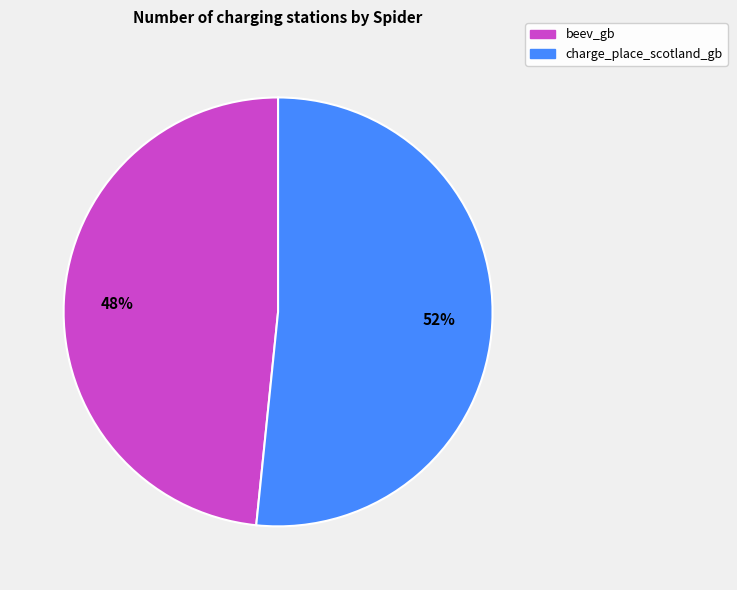

How many segments does this pie chart have?

2